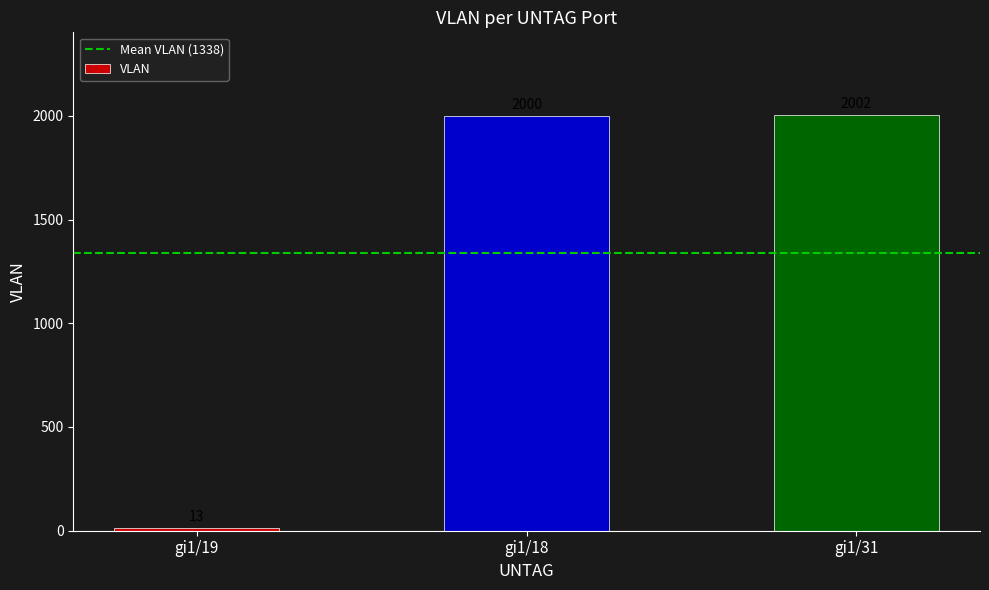

What is the minimum value shown in the chart?

13